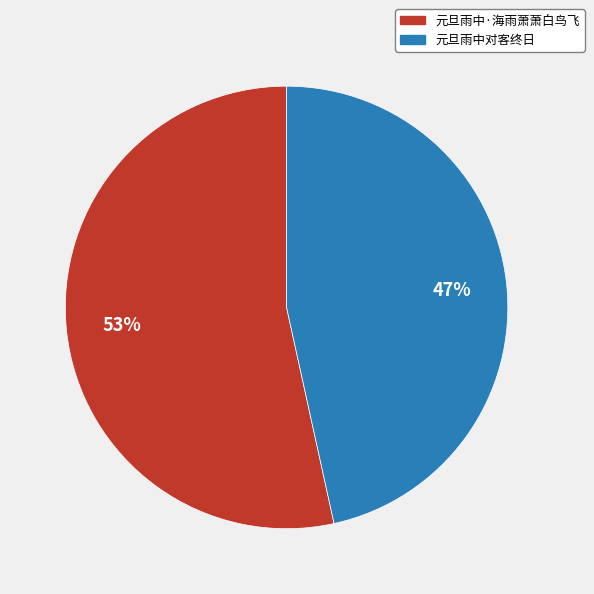

How many slices are in this pie chart?

2